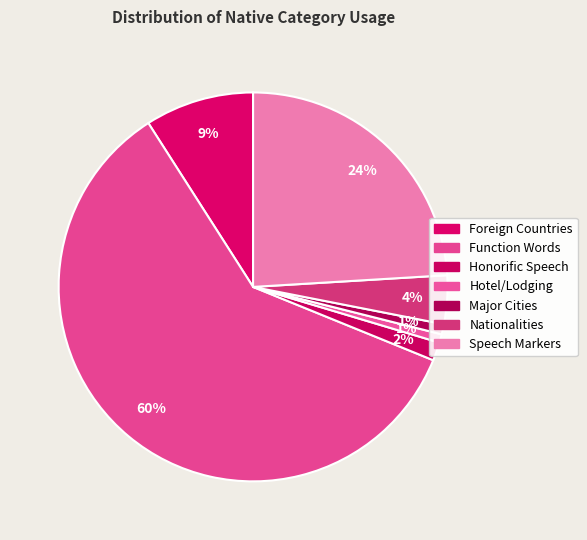

Which slice is the largest?

Function Words